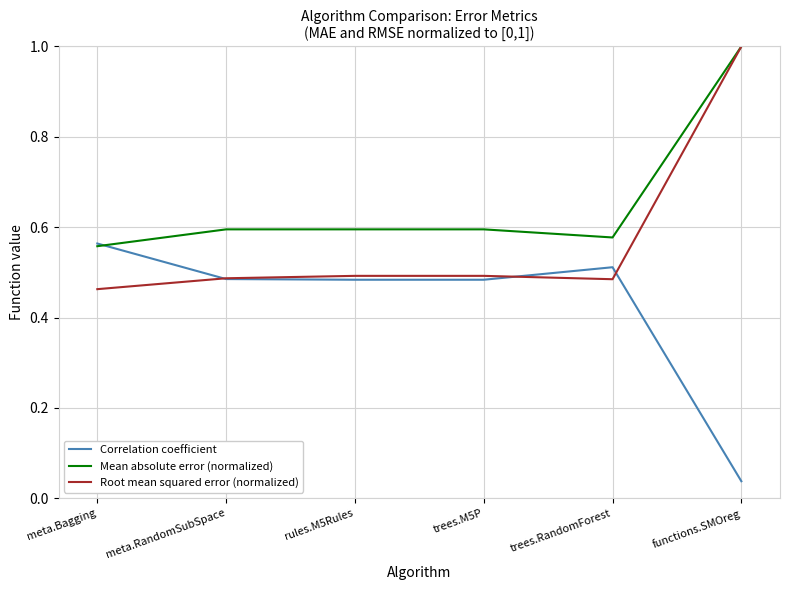

Which category has the lowest value in the Root mean squared error (normalized) series?

meta.Bagging